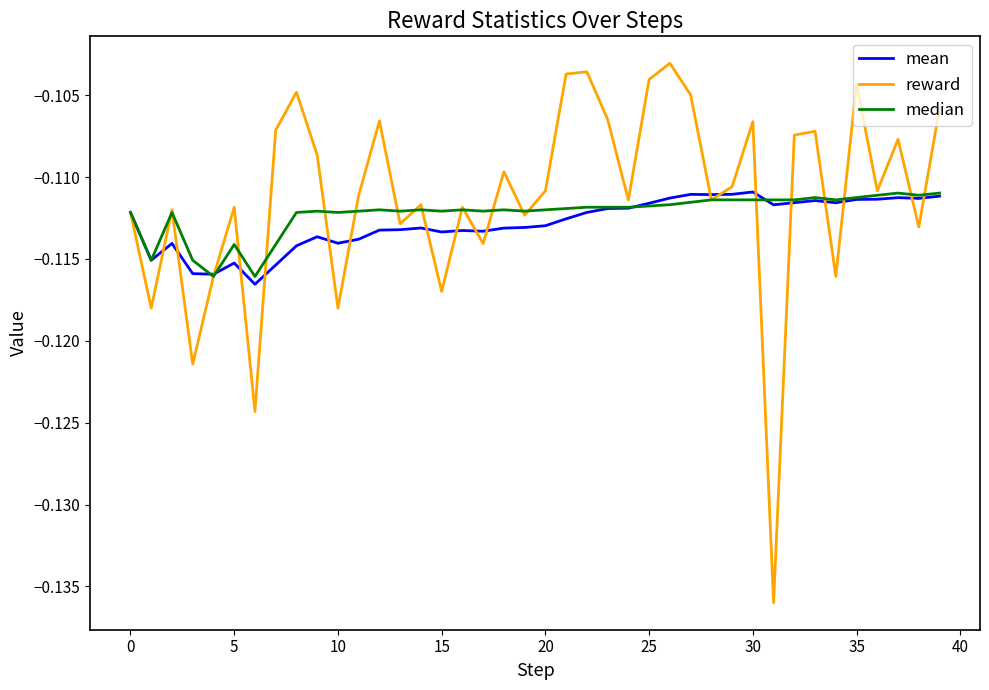

True or false: median has more than 1 interior local peaks.

True